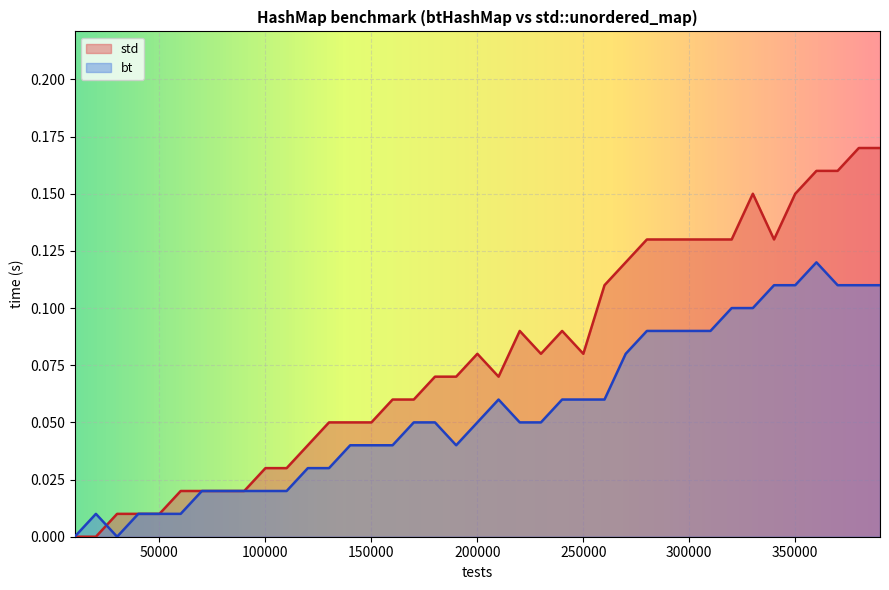

True or false: bt and std cross at least once.

True